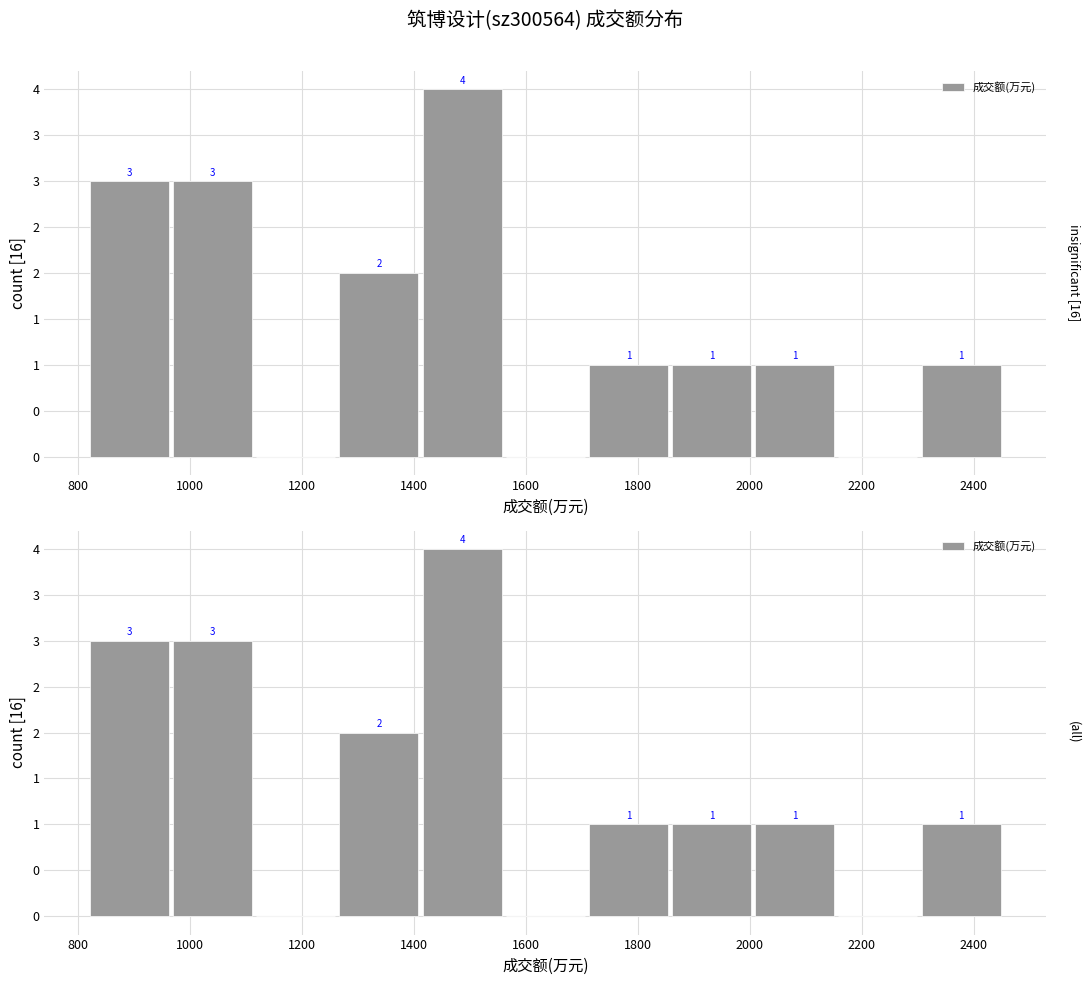

What is the difference between the maximum and minimum values?

4